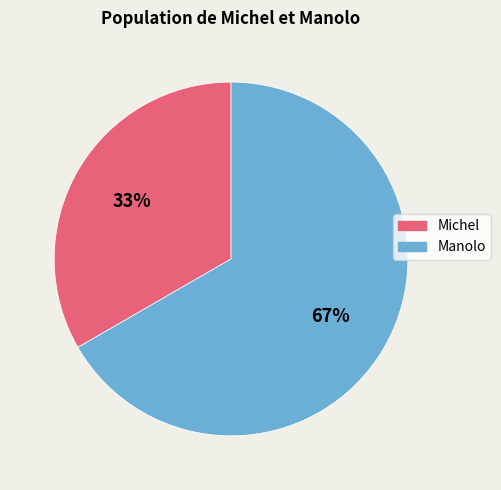

To the nearest percent, what is the combined percentage of Manolo and Michel?

100%